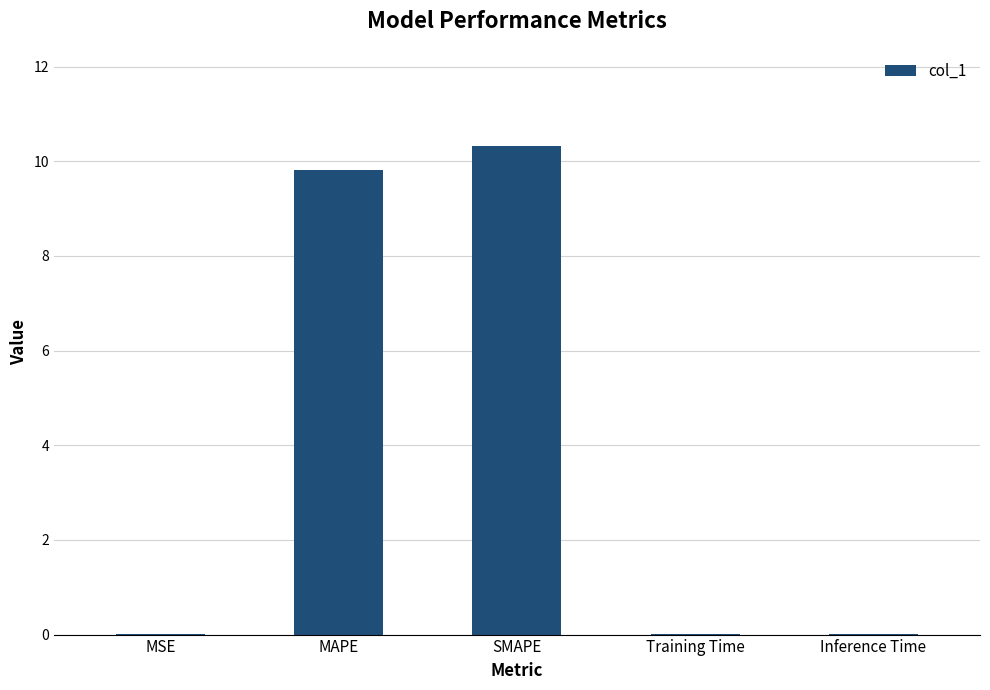

What is the maximum value shown in the chart?

10.3